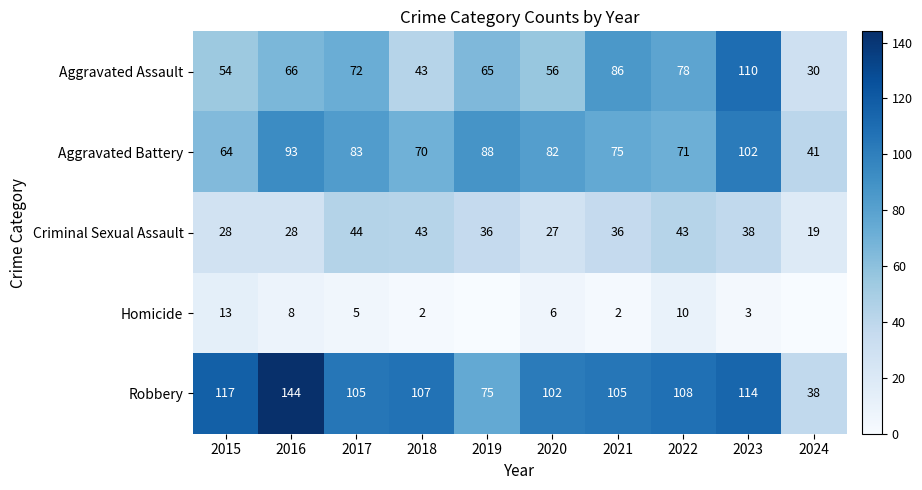

Is it true that Criminal Sexual Assault equals 28 at 2015?

True